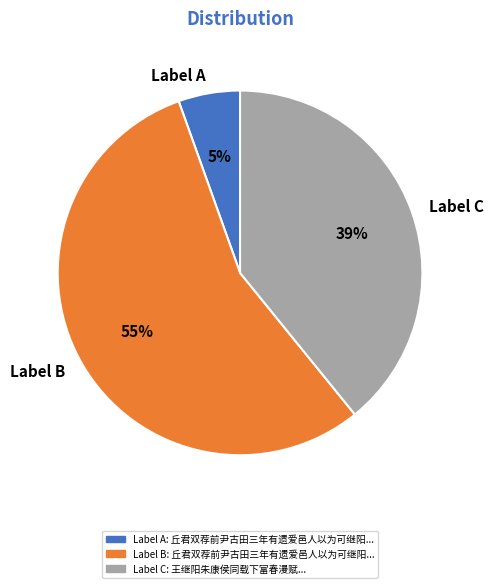

True or false: Label B accounts for 55% of the total.

True